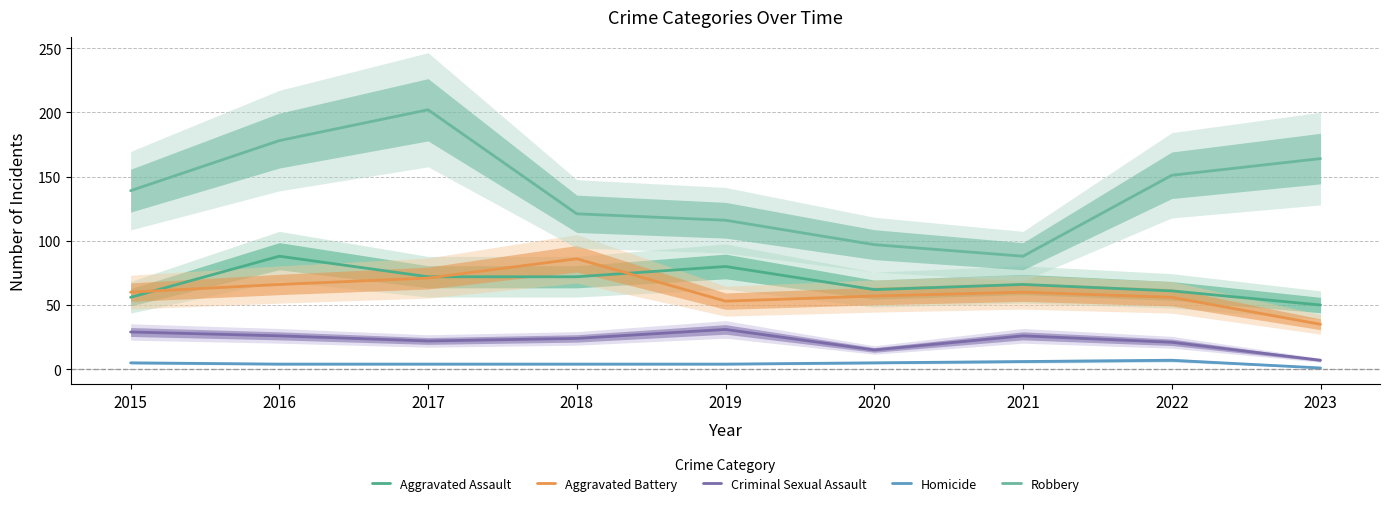

Reading left to right, list all the values displayed in this chart.

Aggravated Assault: 2015=56	2016=88	2017=72	2018=72	2019=80	2020=62	2021=66	2022=61	2023=50
Aggravated Battery: 2015=60	2016=66	2017=71	2018=86	2019=53	2020=57	2021=60	2022=56	2023=35
Criminal Sexual Assault: 2015=29	2016=26	2017=22	2018=24	2019=31	2020=15	2021=26	2022=21	2023=7
Homicide: 2015=5	2016=4	2017=4	2018=4	2019=4	2020=5	2021=6	2022=7	2023=1
Robbery: 2015=139	2016=178	2017=202	2018=121	2019=116	2020=97	2021=88	2022=151	2023=164